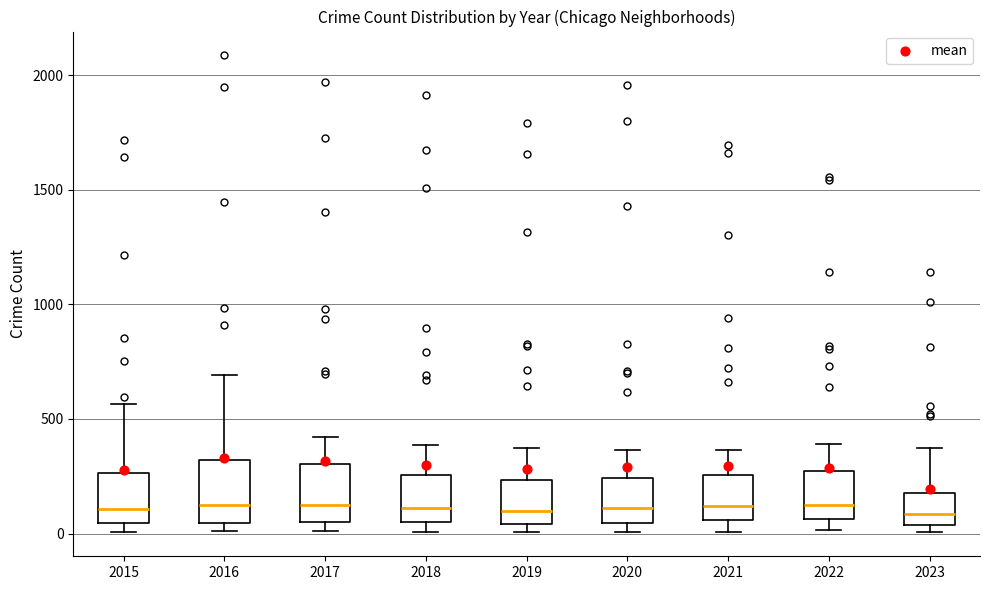

Where is the upper edge of the box at x = 2020 on the y-axis? The values are not printed on the chart, so give them approximately, as read against the axis.

250